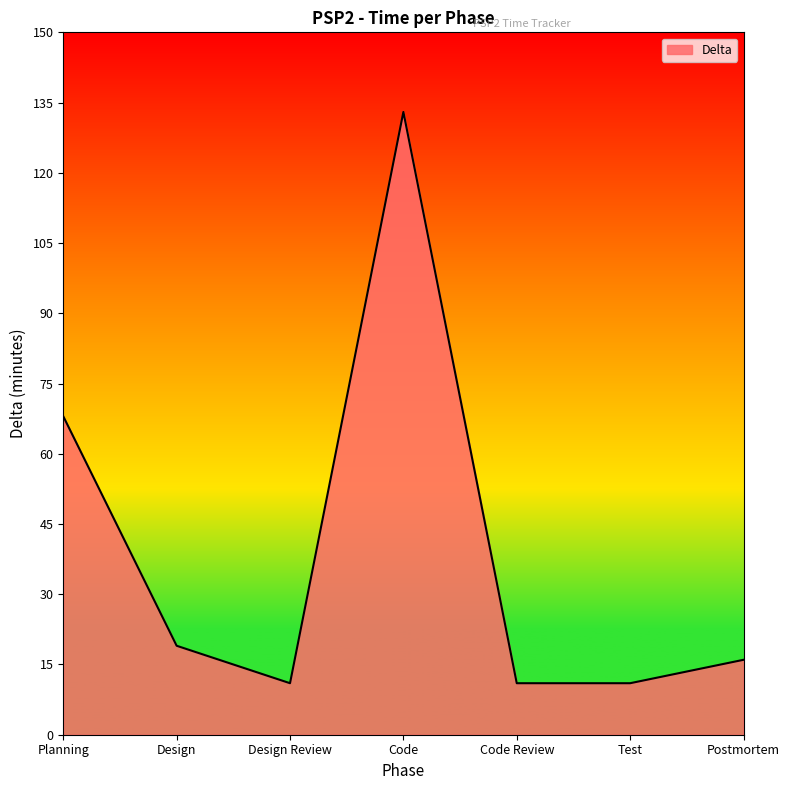

Reading left to right, transcribe all the data shown in this chart.

Planning=68	Design=19	Design Review=11	Code=133	Code Review=11	Test=11	Postmortem=16